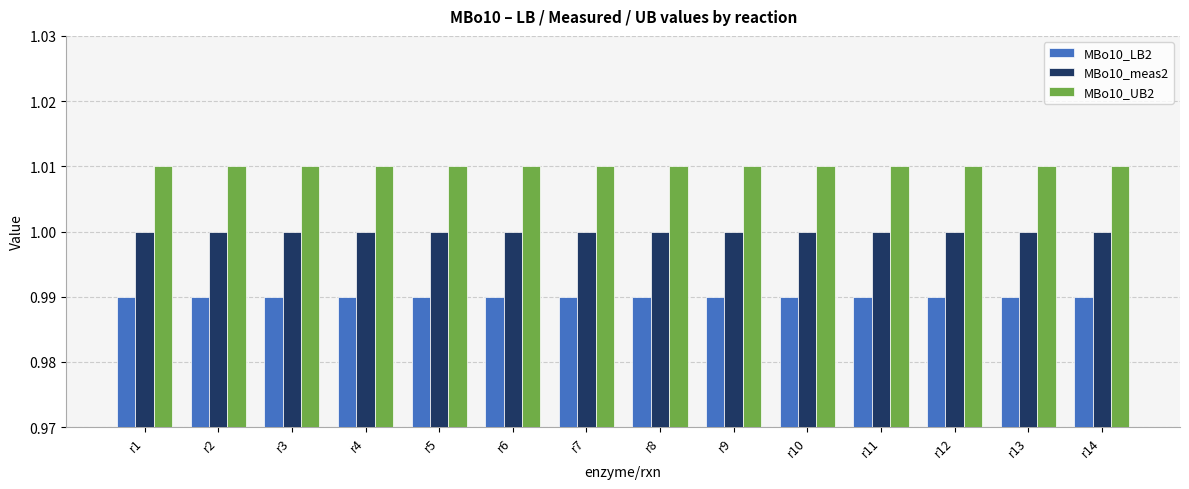

What is the sum of all MBo10_meas2 values?

14.0